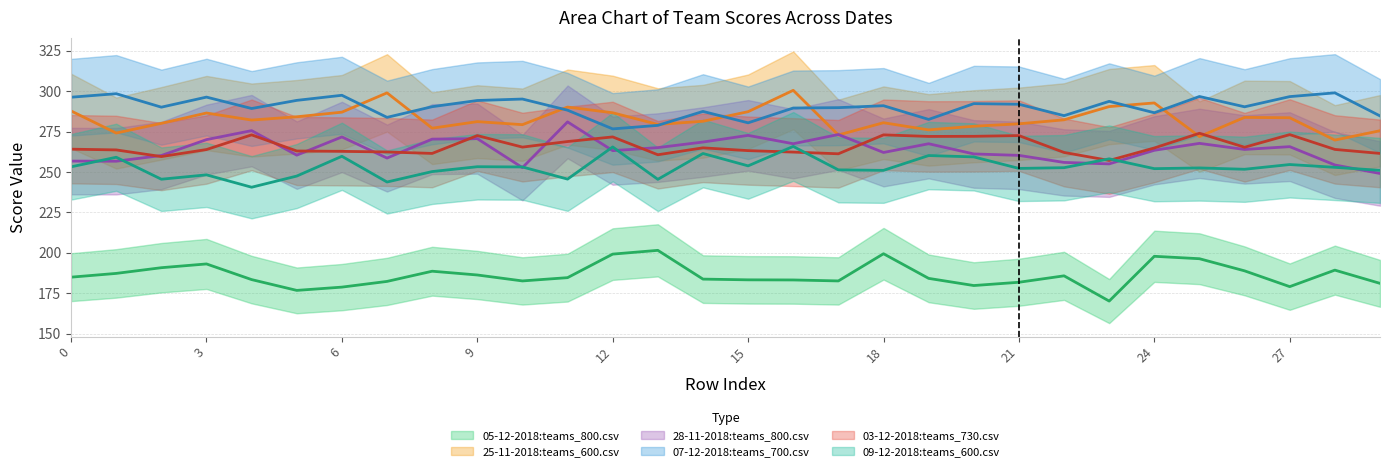

At which category does the chart reach its minimum across all series?

23